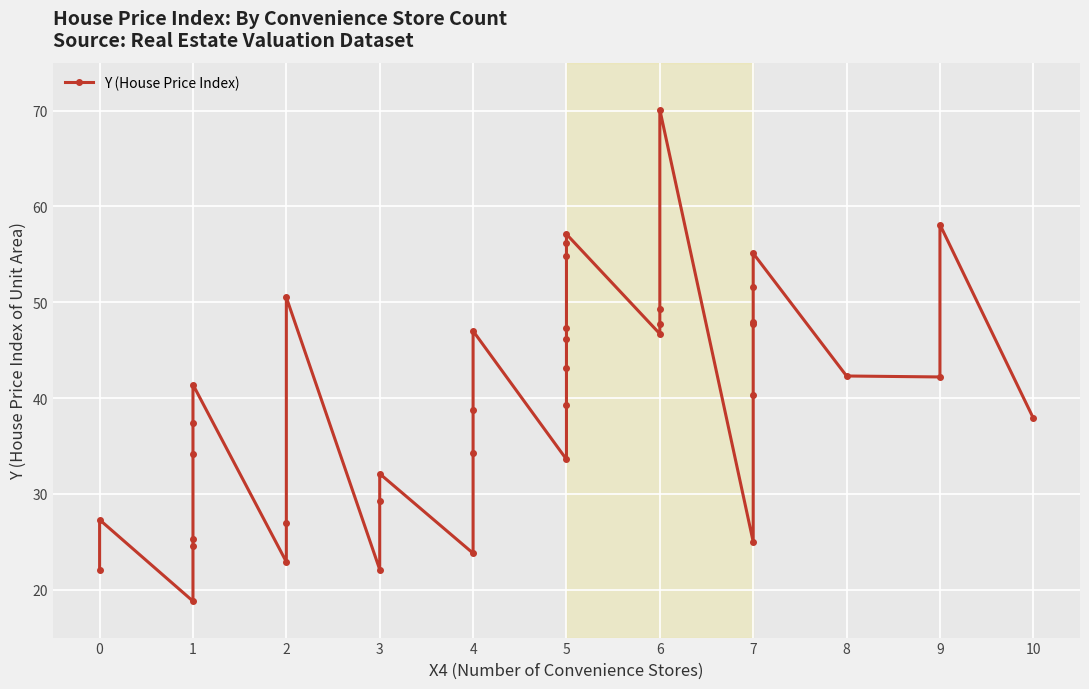

List the labels in order of value, smallest first.

1, 0, 3, 2, 4, 1, 7, 1, 2, 0, 3, 3, 5, 1, 4, 1, 10, 4, 5, 7, 1, 9, 8, 5, 5, 6, 4, 5, 6, 7, 7, 6, 2, 7, 5, 7, 5, 5, 9, 6